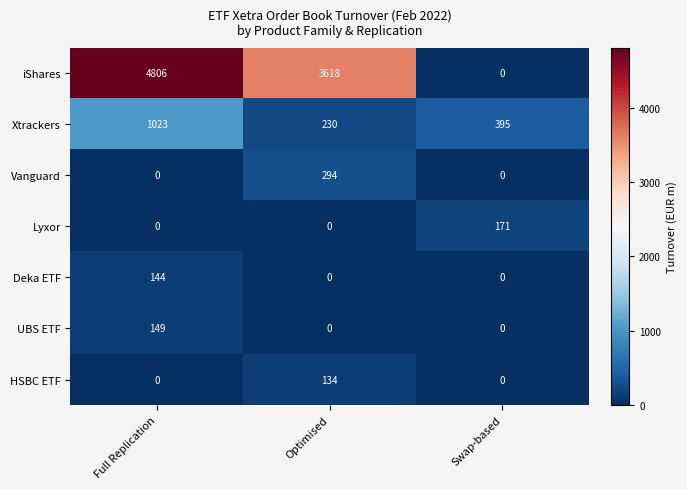

Is it true that Vanguard equals 0 at Swap-based?

True